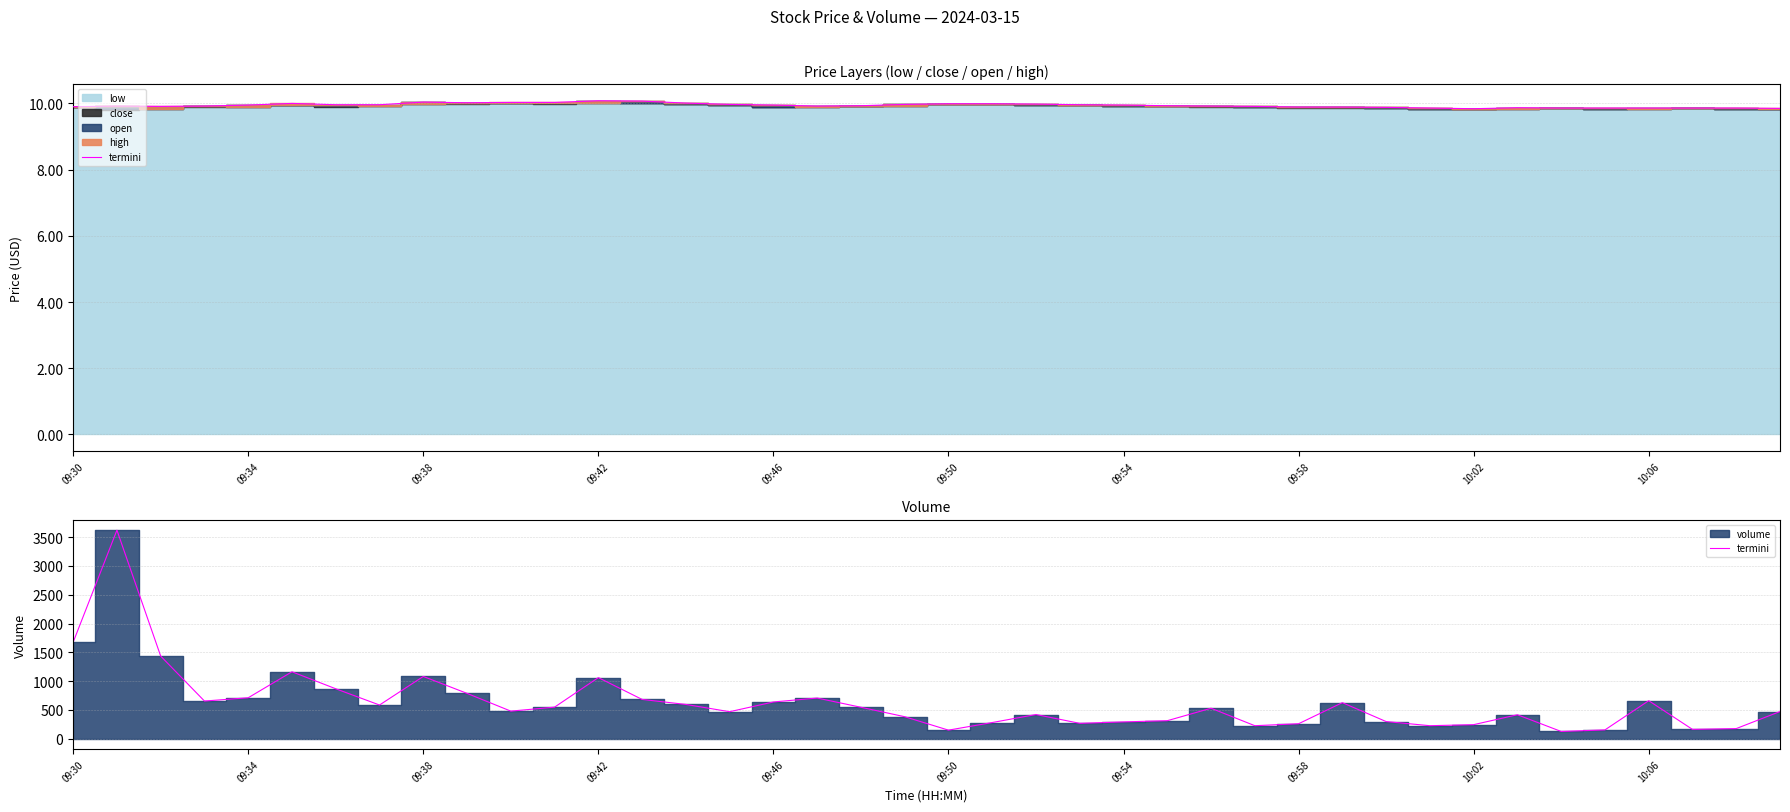

What is the difference between the highest and lowest values at 15?

459.0